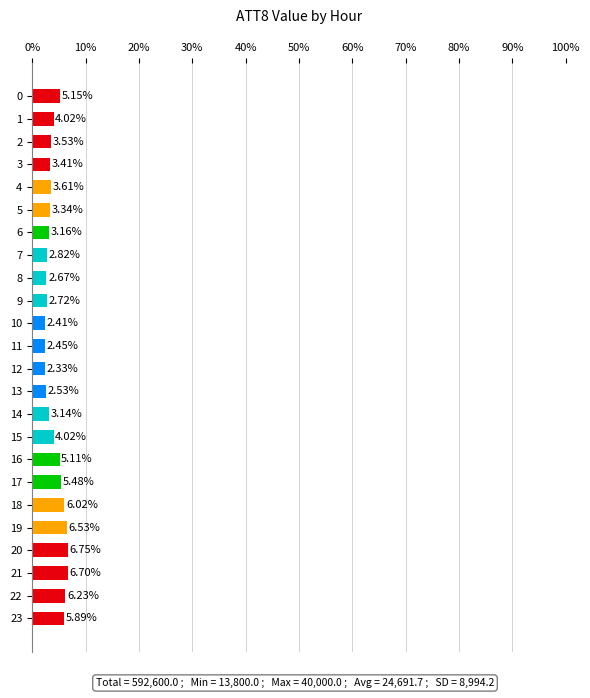

Is it true that the value at 16 is 2.1?

False